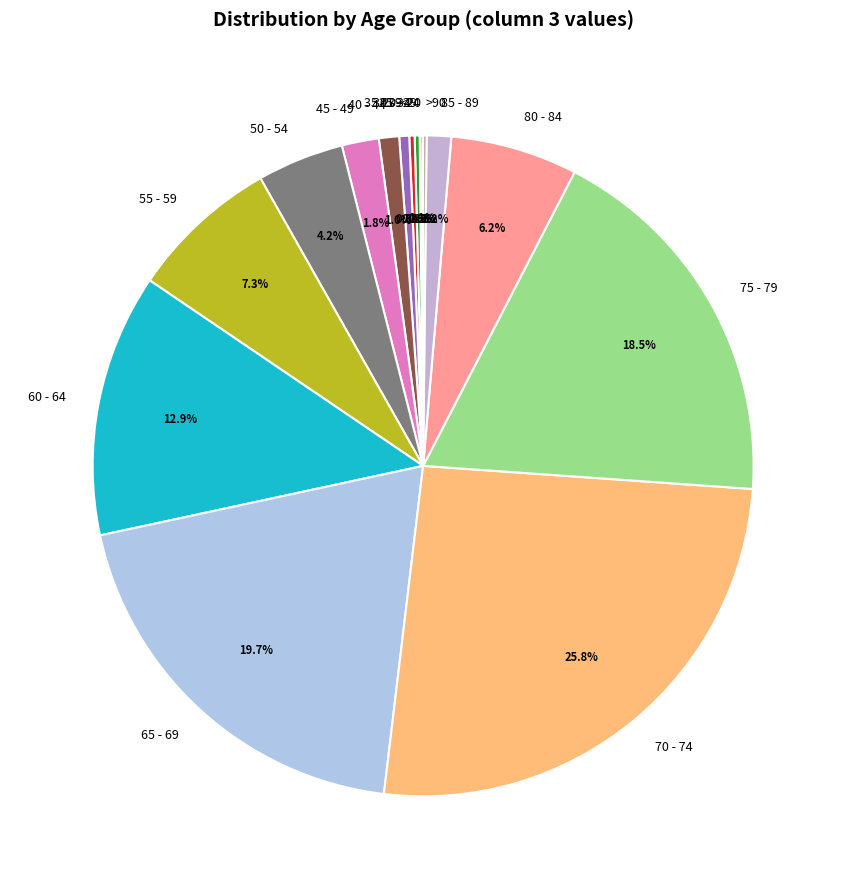

Does any single category account for the majority?

No